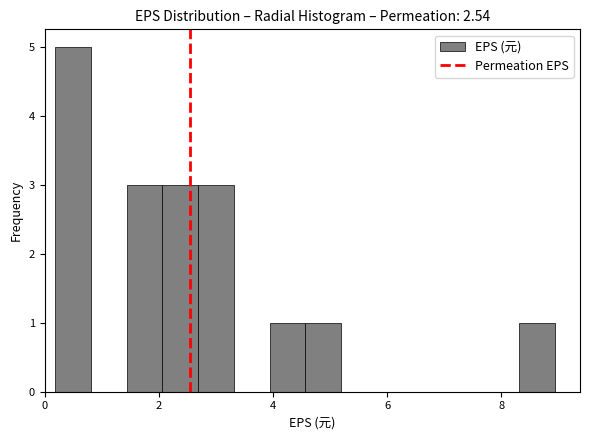

Around what value on the x-axis is the tallest bar? Give the approximate position of its centre, as read against the axis.

0.6